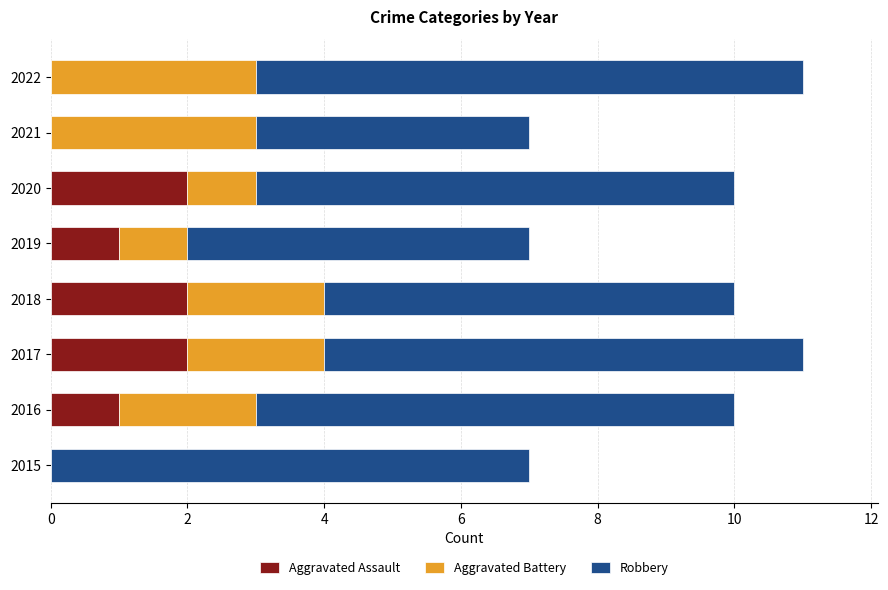

True or false: Aggravated Assault has a value of 1 at 2016.

True